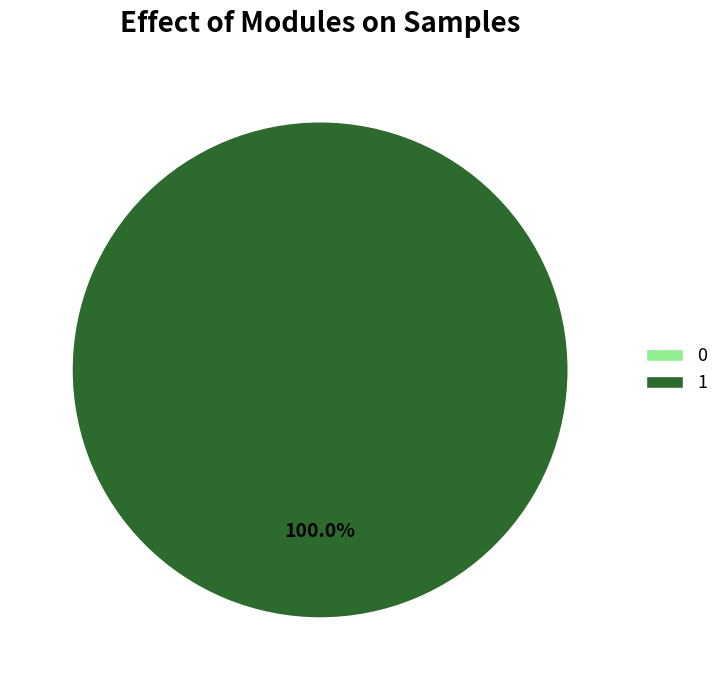

How many slices are in this pie chart?

2